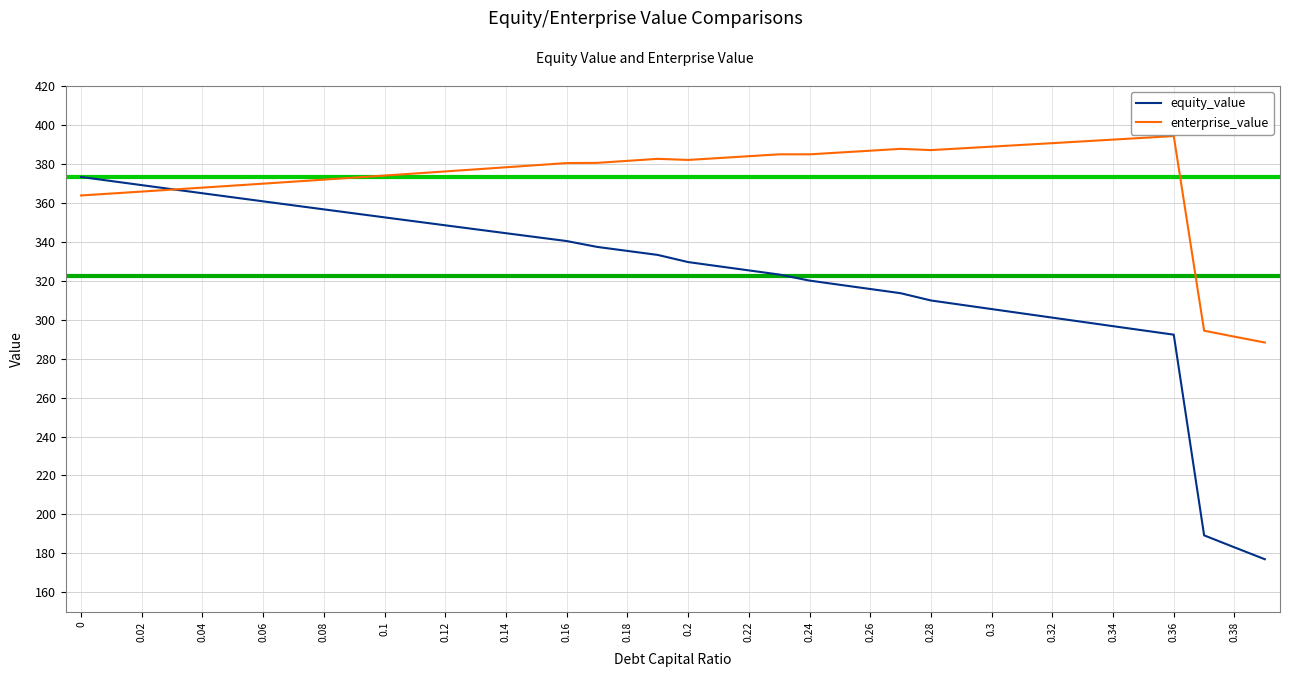

How many lines are shown in the chart?

2